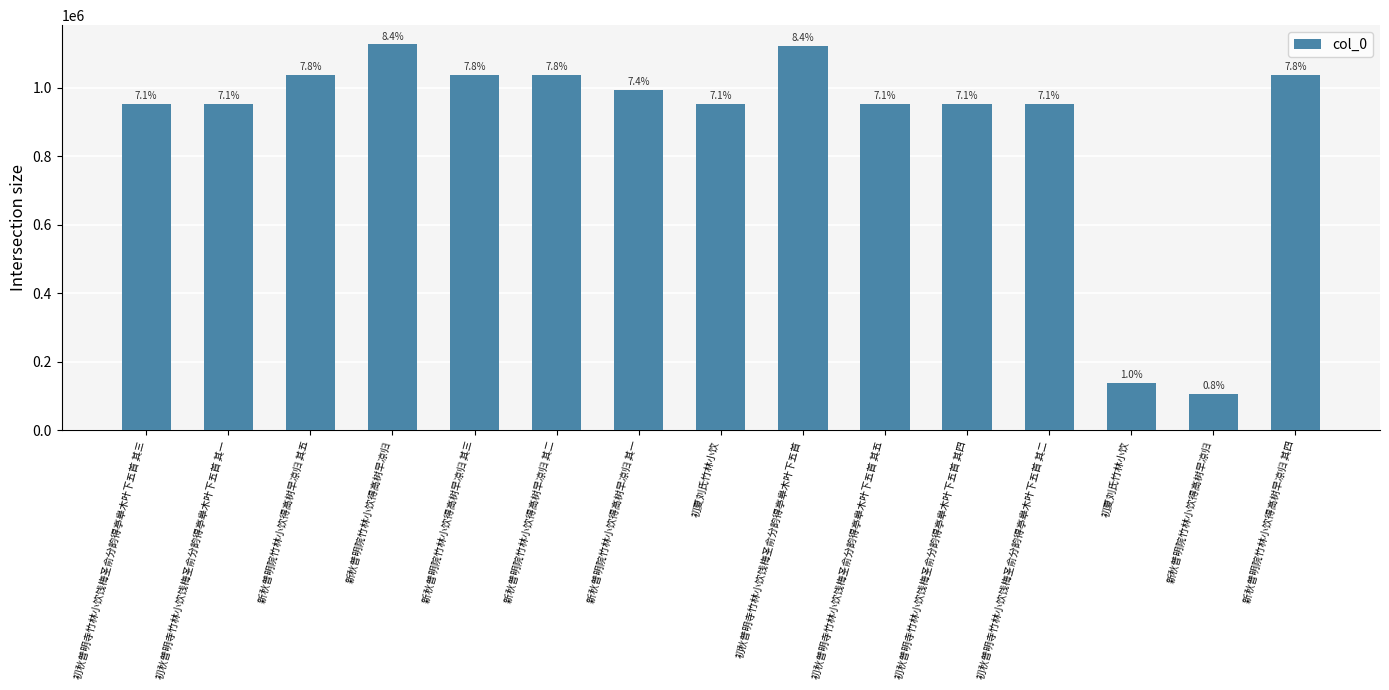

How many bars are there in total?

15